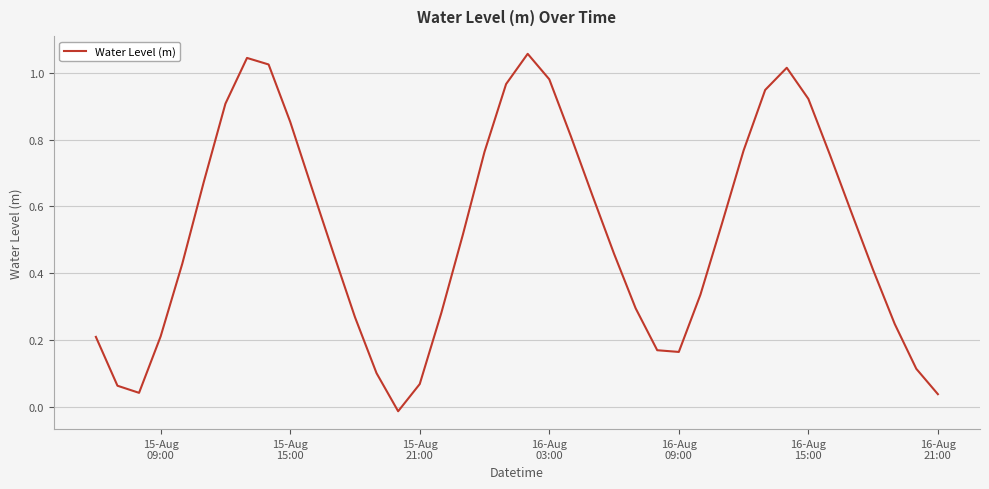

What is the greatest value displayed?

1.1